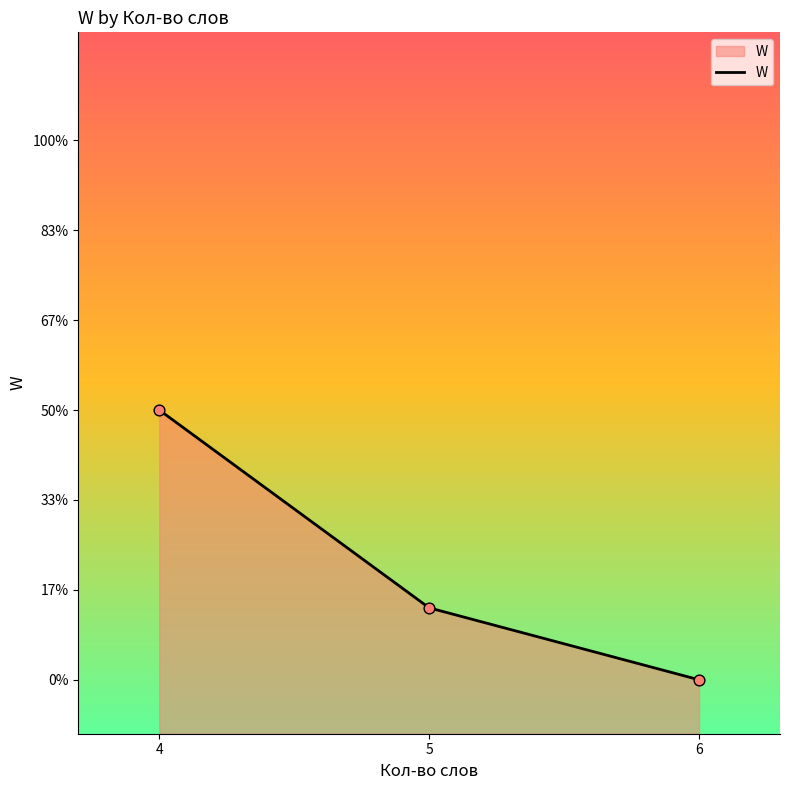

Between 4 and 5, which is larger?

4